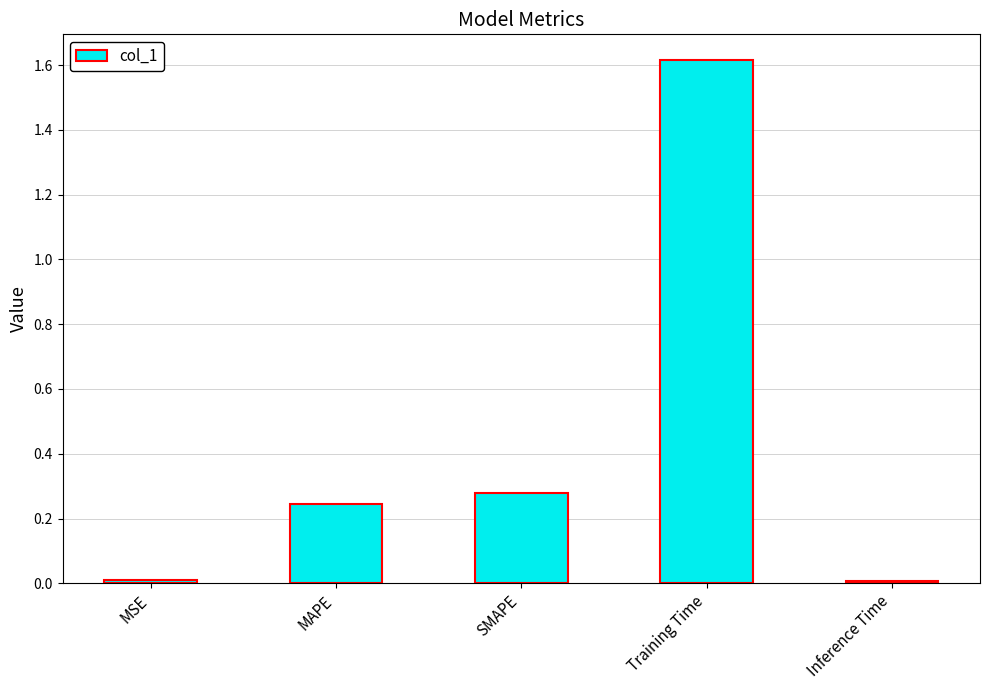

How many distinct data groups are displayed?

1